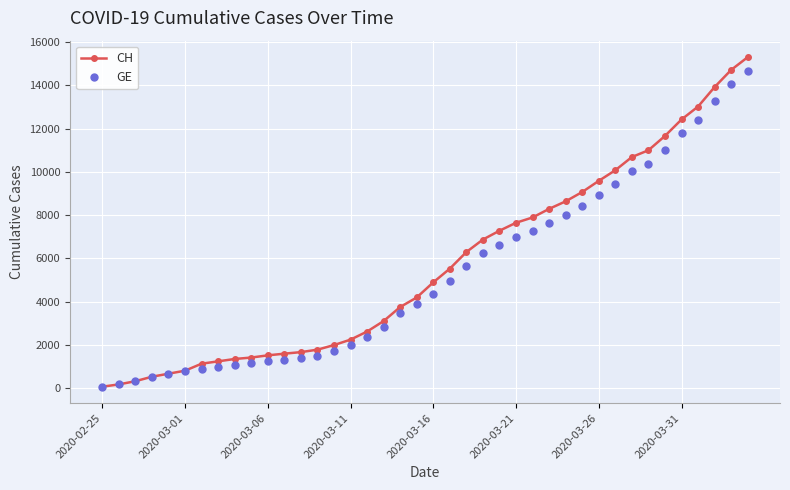

What is the maximum value for GE?

14662